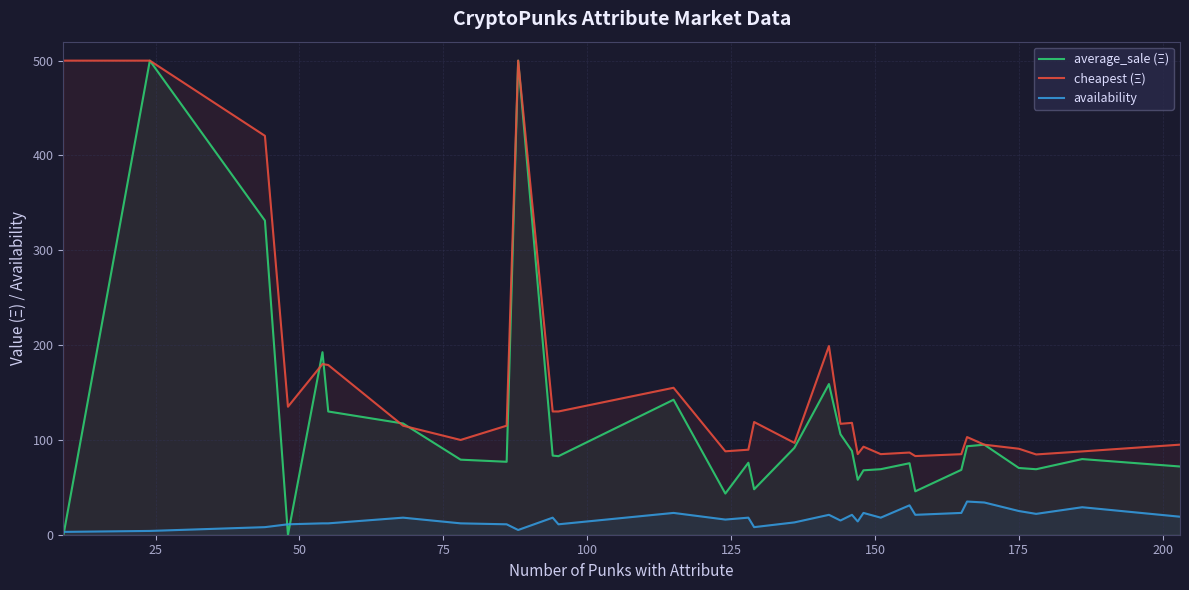

Does the chart have visible grid lines?

Yes